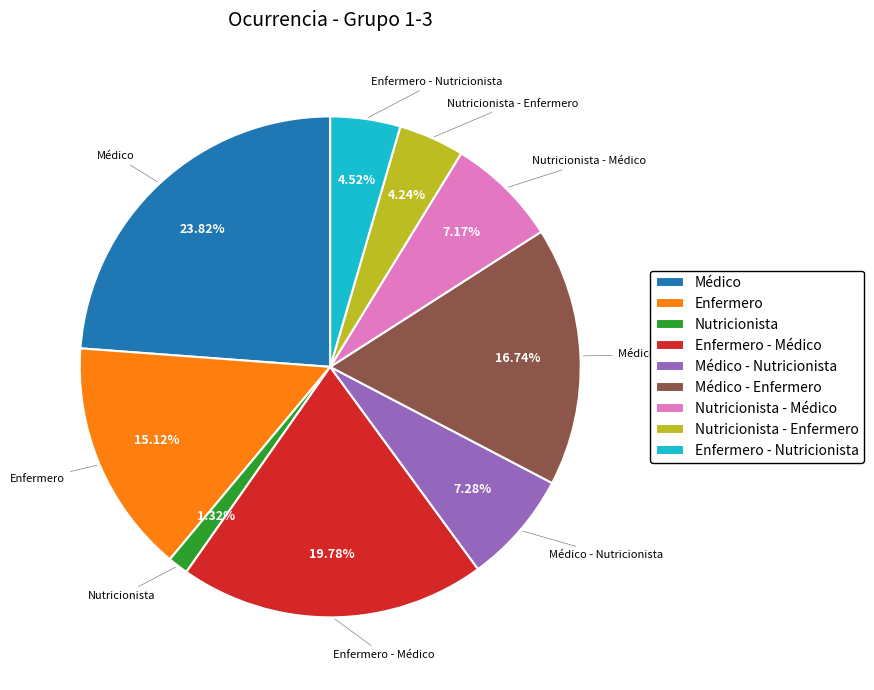

Which category has the biggest portion of the pie?

Médico